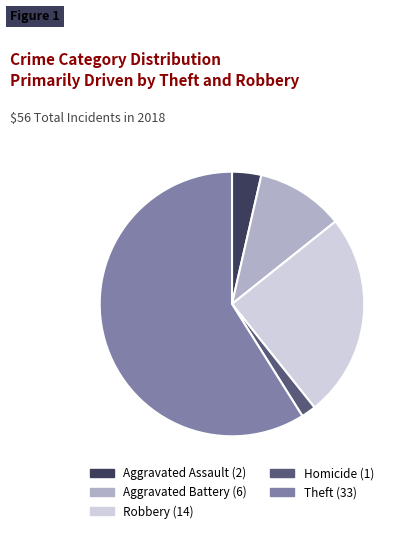

What is the majority slice?

Theft